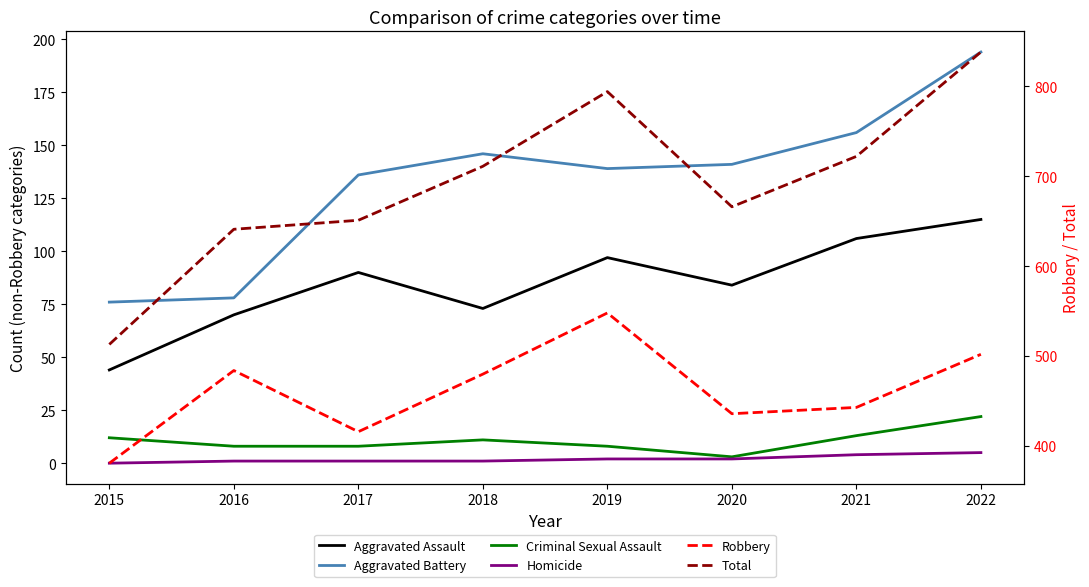

What is the difference between the maximum and minimum values in the Homicide series?

5